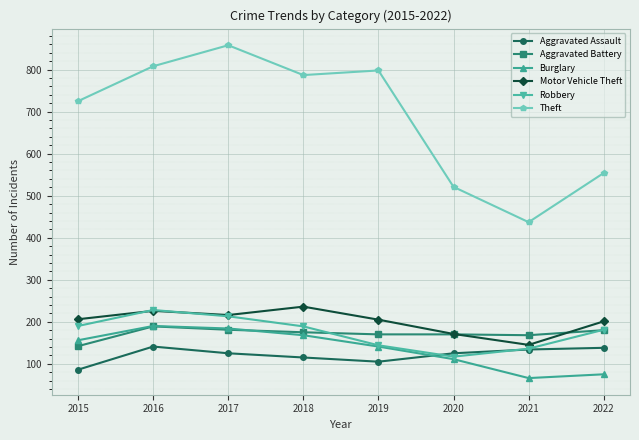

Where is the first local minimum for Burglary?

2021